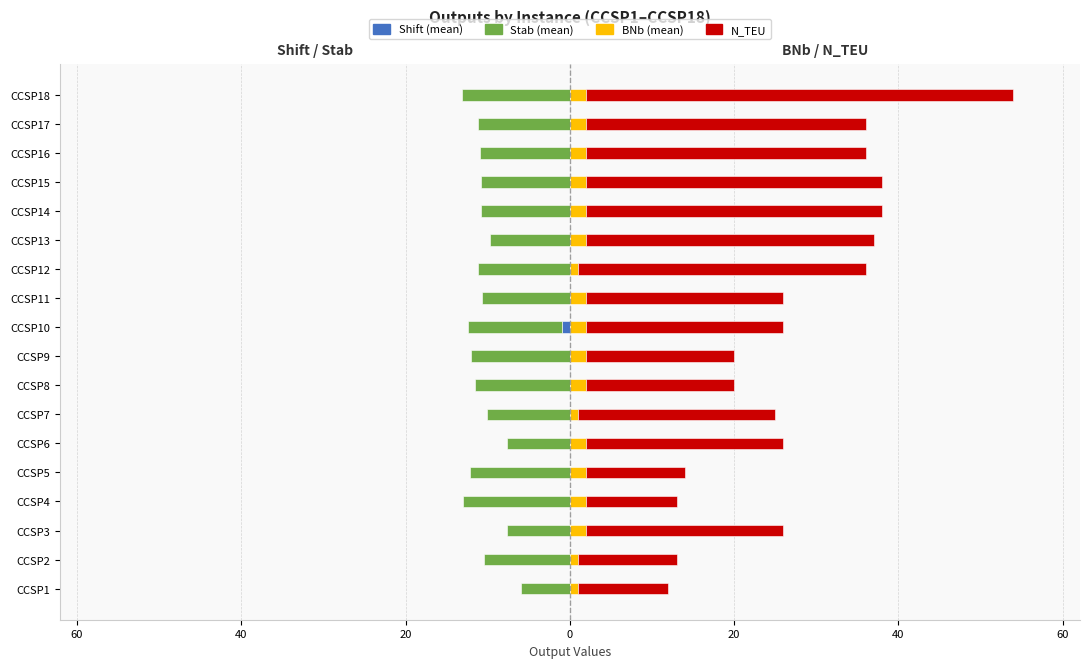

How many data points in Stab (mean) are less than -10?

14